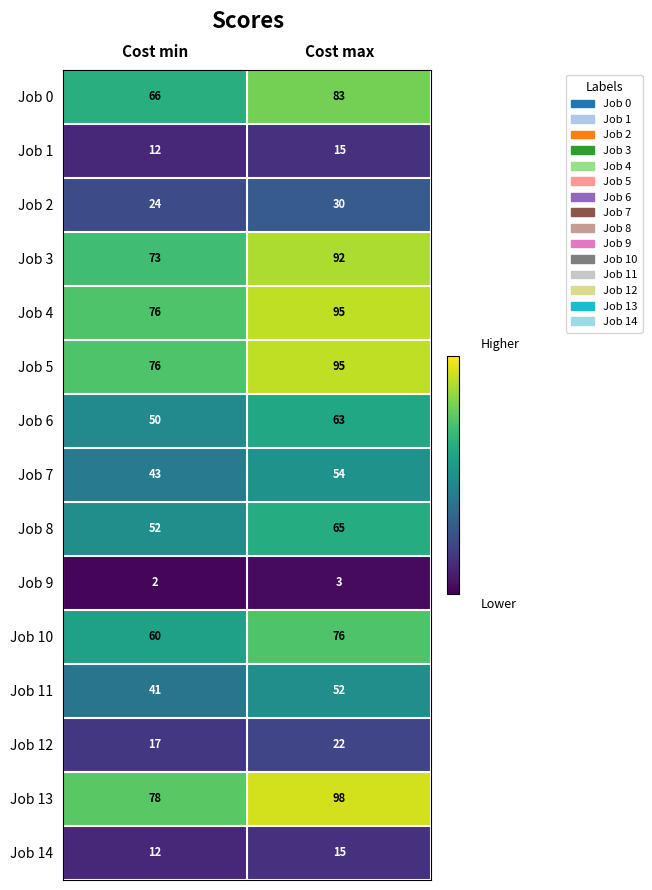

What is the total value across all series at Cost max?

858